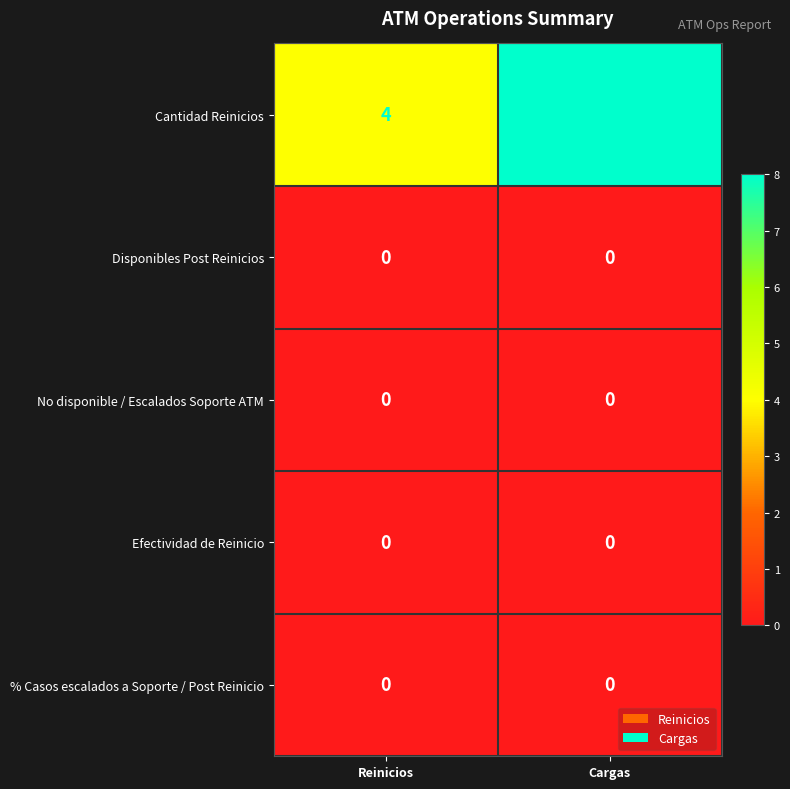

Reading left to right, transcribe all the data shown in this chart.

Cantidad Reinicios: 4	8
Disponibles Post Reinicios: 0	0
No disponible / Escalados Soporte ATM: 0	0
Efectividad de Reinicio: 0	0
% Casos escalados a Soporte / Post Reinicio: 0	0